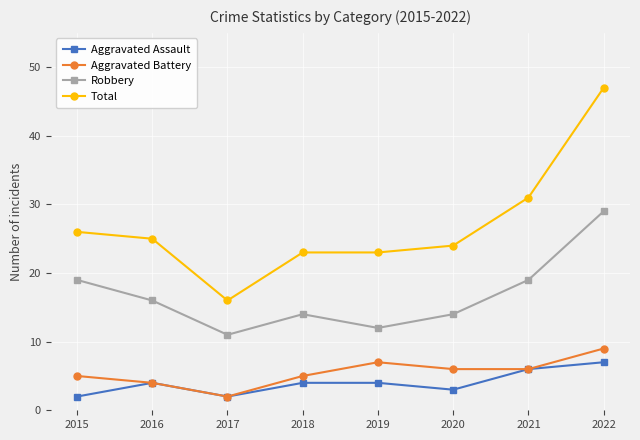

In Robbery, how many points are lower than both neighbors (excluding endpoints)?

2